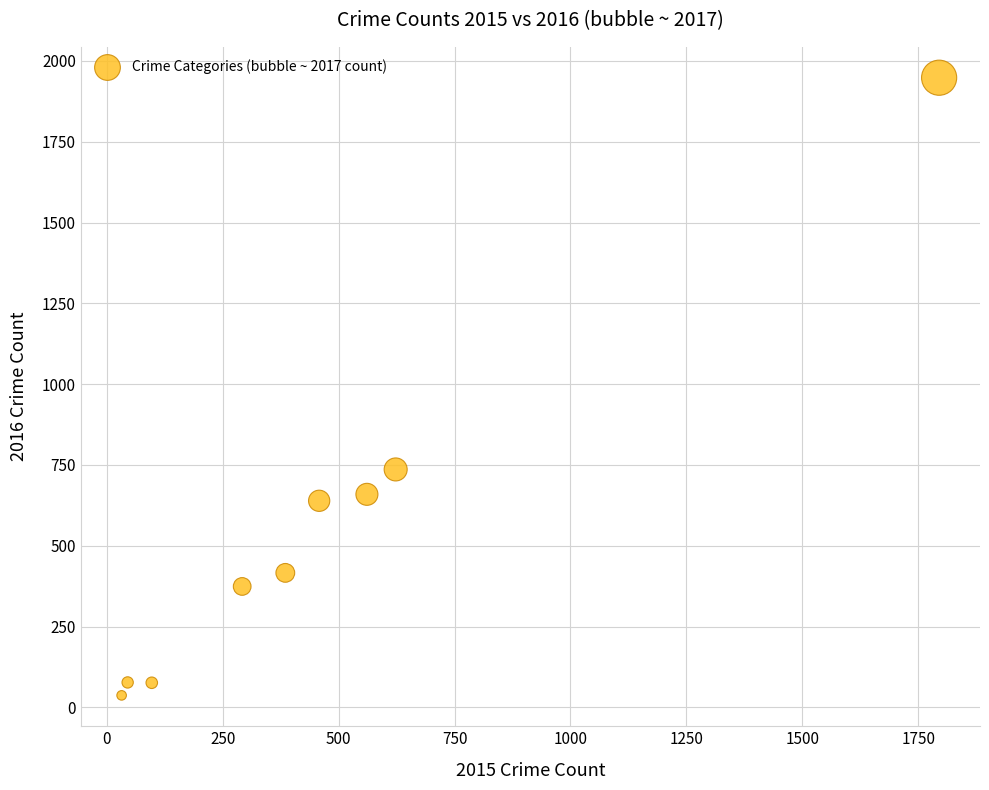

What Y value in the scatter plot is closest to 992?

736